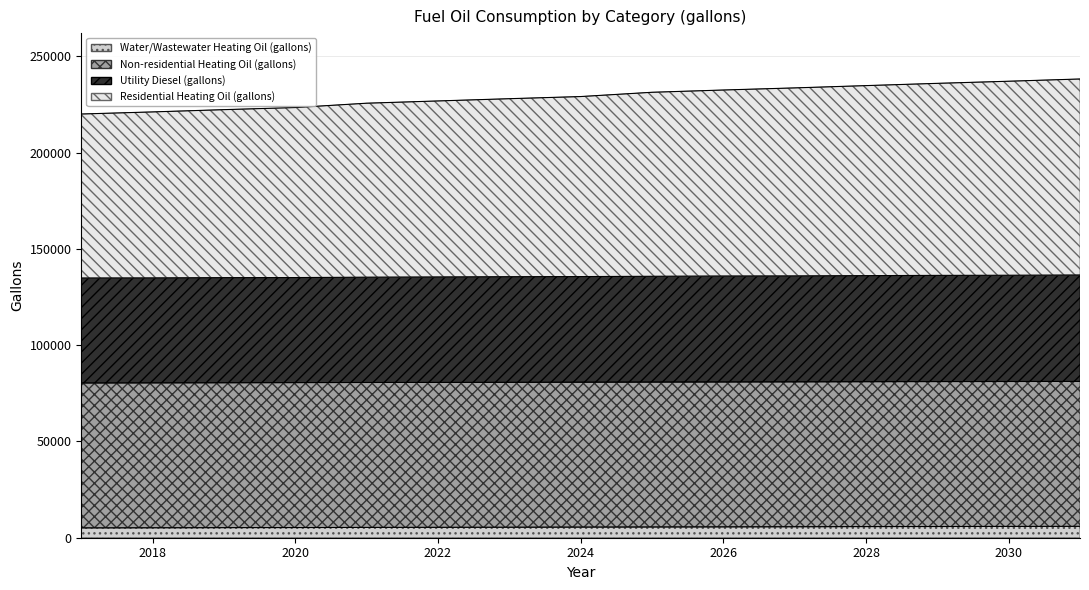

What is the difference between the maximum and minimum values in the Utility Diesel (gallons) series?

1558.5